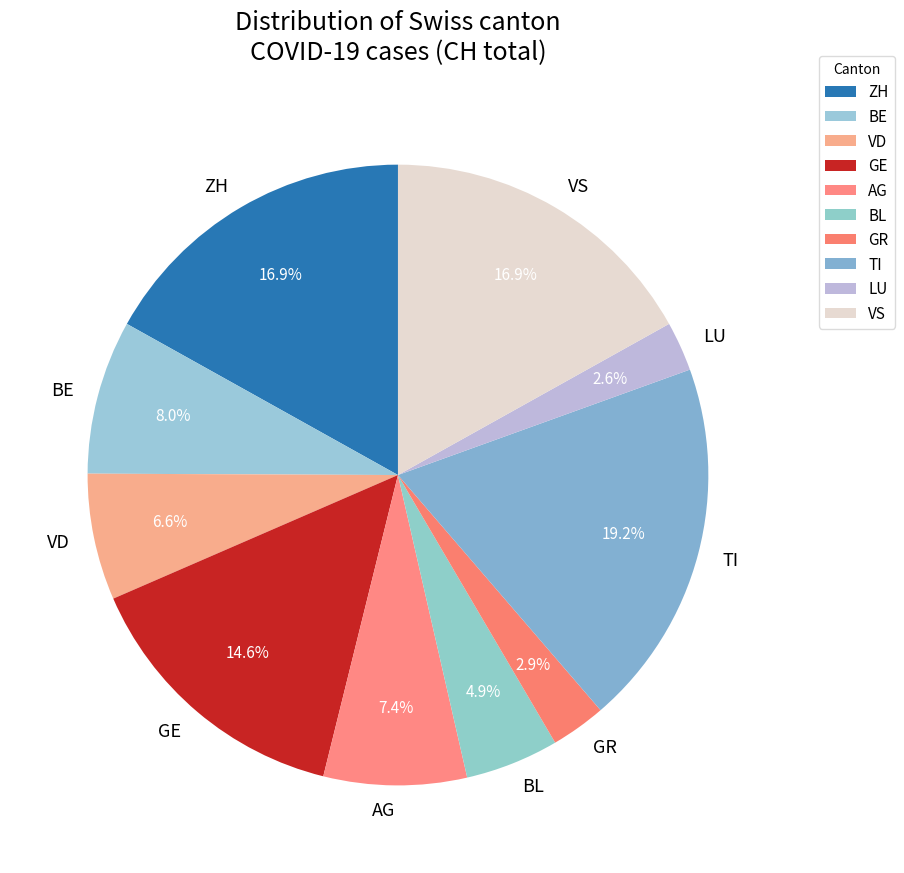

Which category has the biggest portion of the pie?

TI